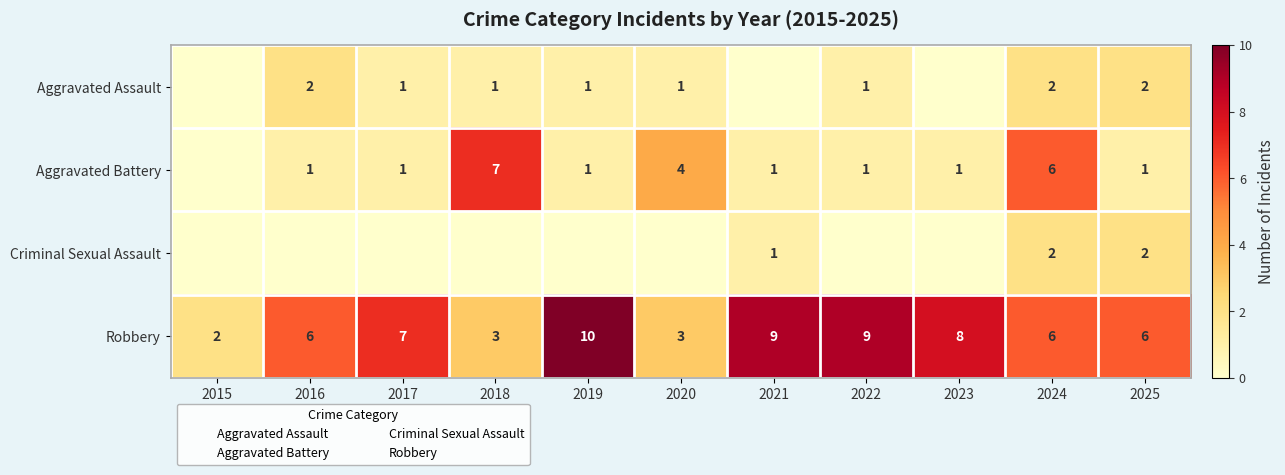

At 2023, list the series in order from largest to smallest.

Robbery, Aggravated Battery, Aggravated Assault, Criminal Sexual Assault